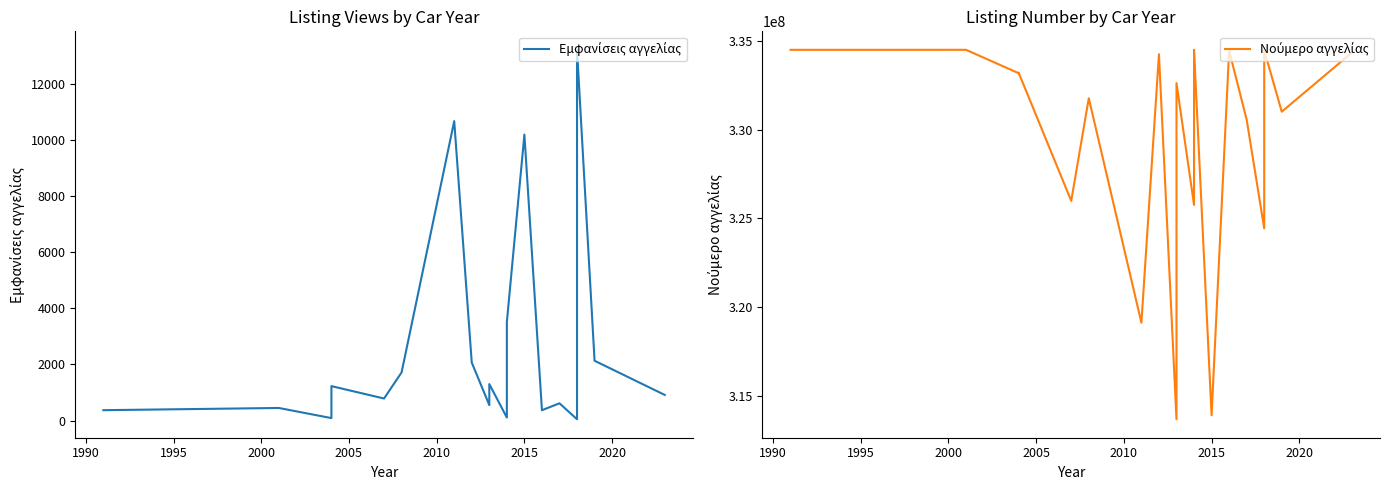

How many lines are shown in the chart?

2